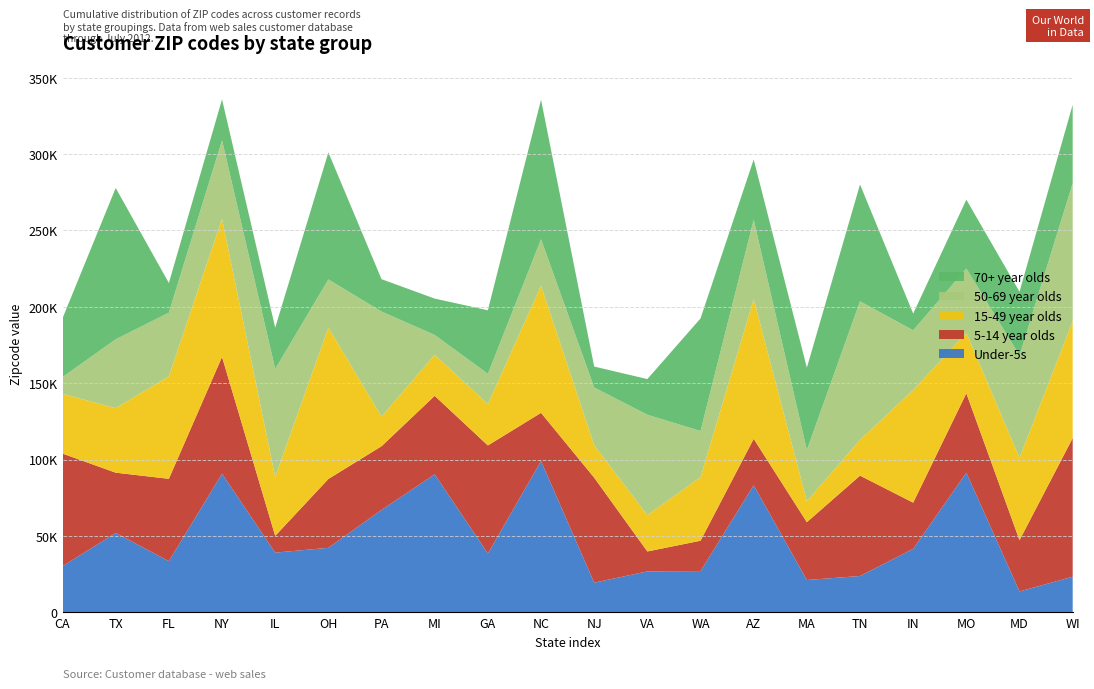

Reading left to right, extract all data points from this chart.

Under-5s: 30224	51985	33521	90733	39088	42240	67046	90336	38543	99051	19426	26824	27022	83154	21184	23798	41585	91389	13702	23349
5-14 year olds: 73692	39439	53886	76480	10971	45066	41698	51383	70705	31541	68724	13031	19865	30434	37845	65689	30224	51985	33521	90733
15-49 year olds: 39088	42240	67046	90336	38543	99051	19426	26824	27022	83154	21184	23798	41585	91389	13702	23349	73692	39439	53886	76480
50-69 year olds: 10971	45066	41698	51383	70705	31541	68724	13031	19865	30434	37845	65689	30224	51985	33521	90733	39088	42240	67046	90336
70+ year olds: 38543	99051	19426	26824	27022	83154	21184	23798	41585	91389	13702	23349	73692	39439	53886	76480	10971	45066	41698	51383